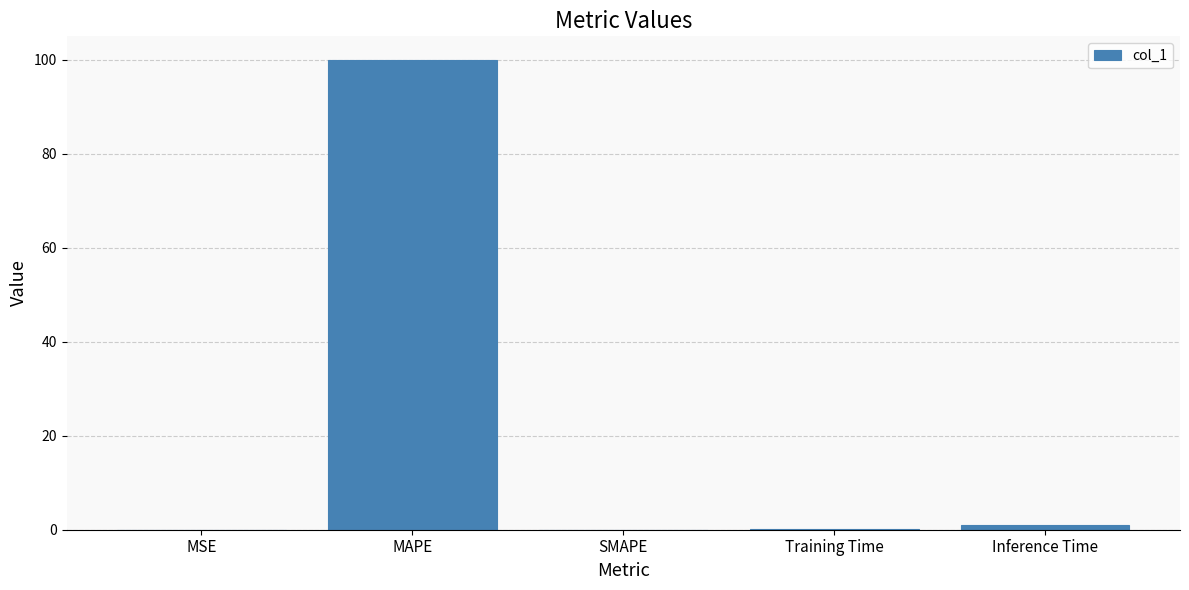

What is the sum of all values?

101.0